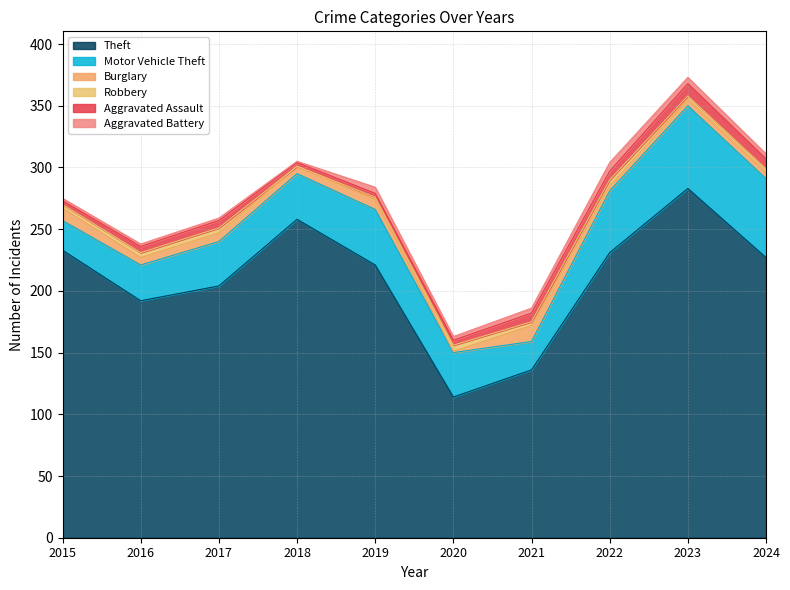

At which label is Robbery closest to 2?

2019